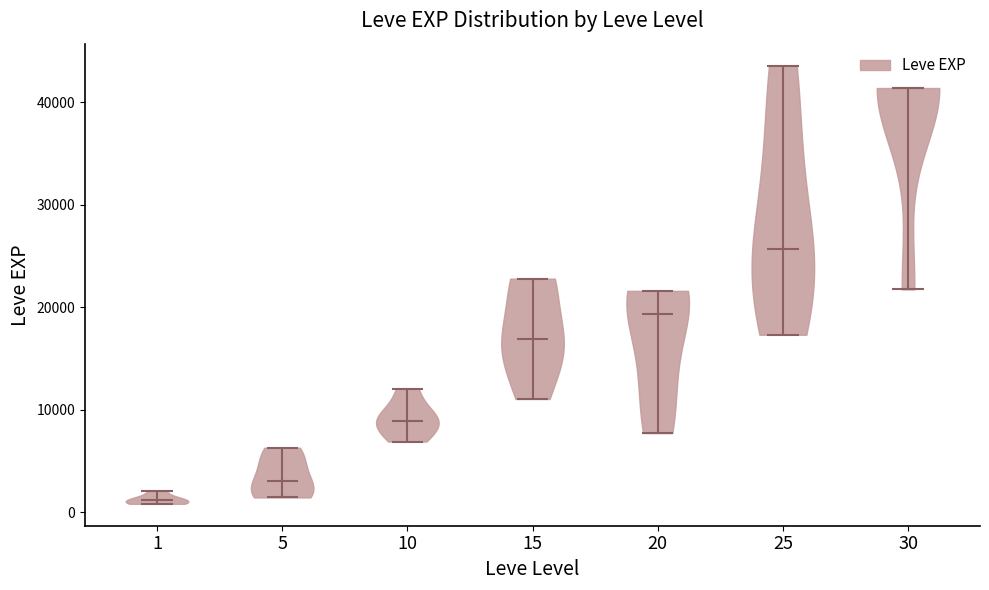

What is the highest point the violin at x = 15 reaches on the y-axis? The values are not printed on the chart, so give them approximately, as read against the axis.

23000